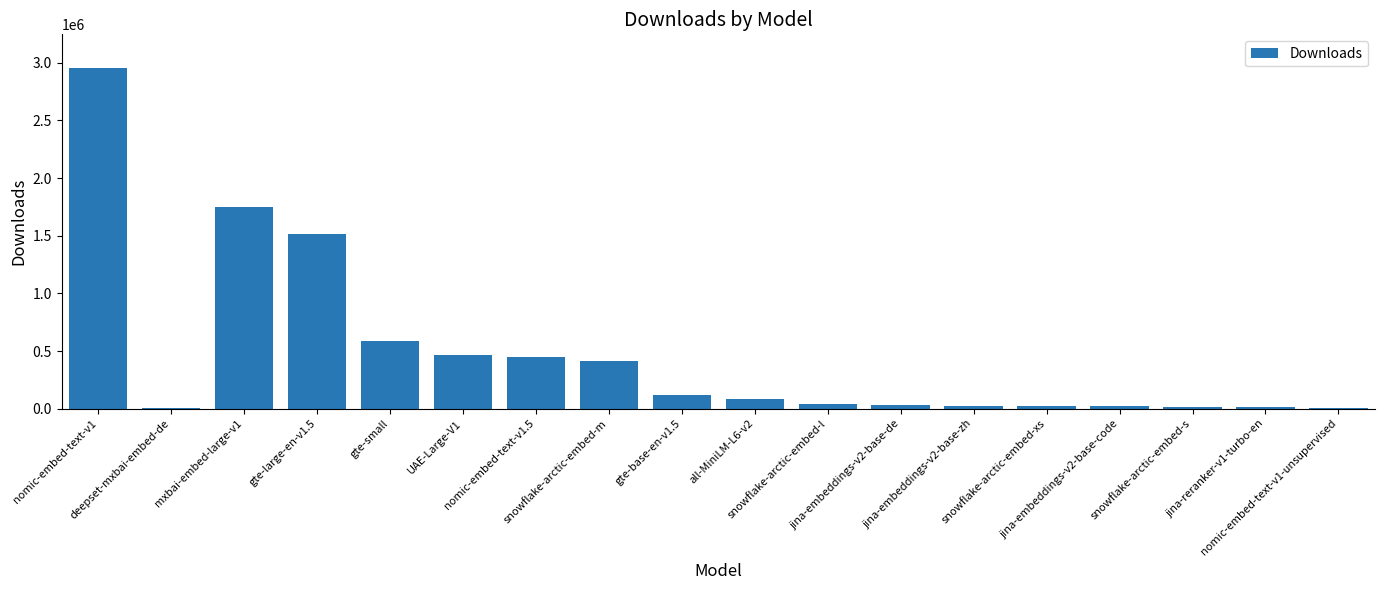

What is the sum of all values?

8514380